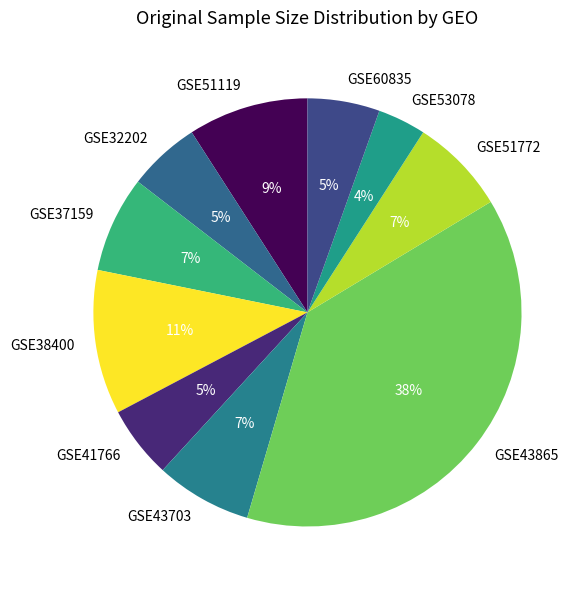

How many segments does this pie chart have?

10